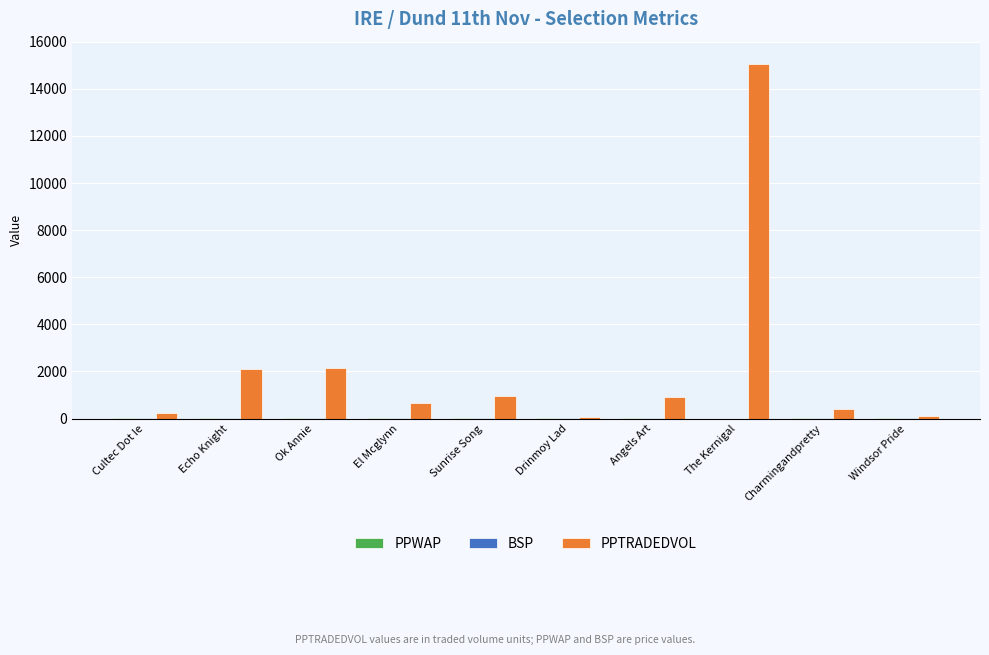

What is the highest value of the PPTRADEDVOL series?

15036.7